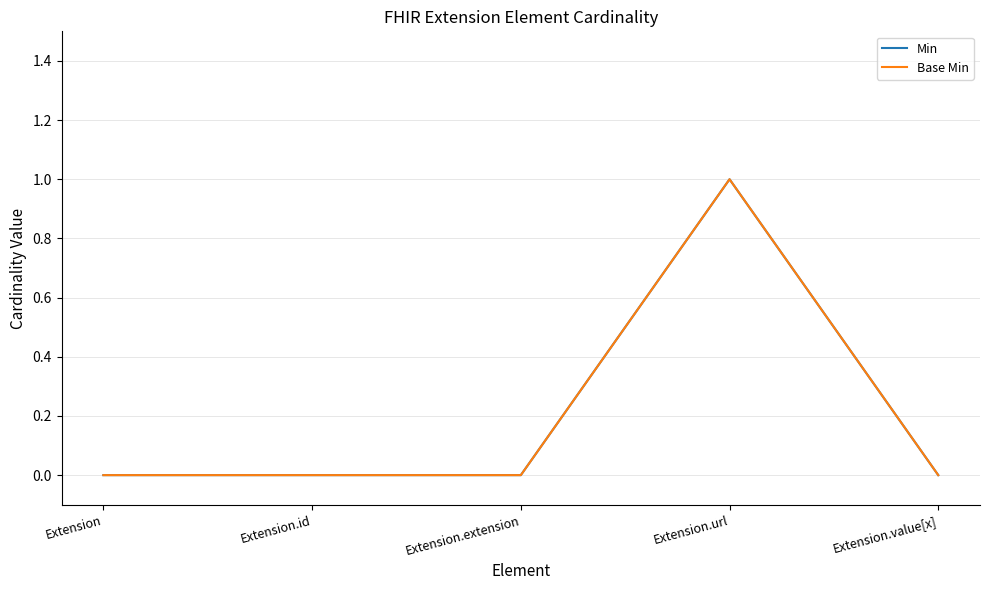

True or false: Min has a value of 0 at Extension.extension.

True